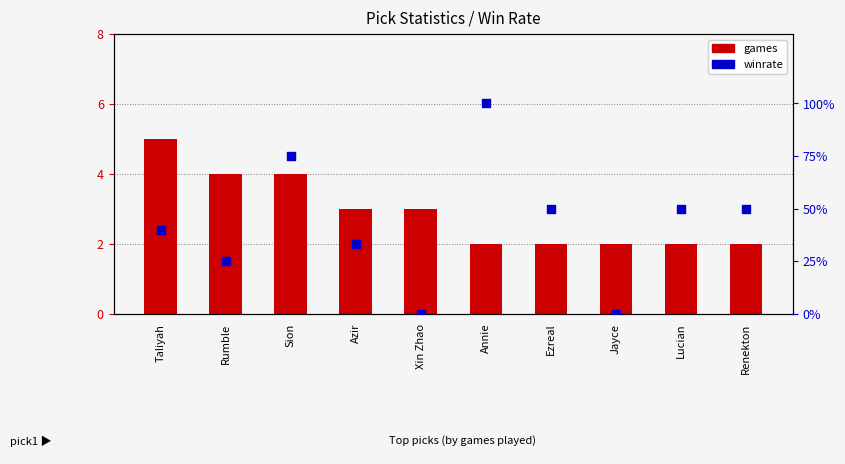

Which series has the widest spread of Y values?

winrate